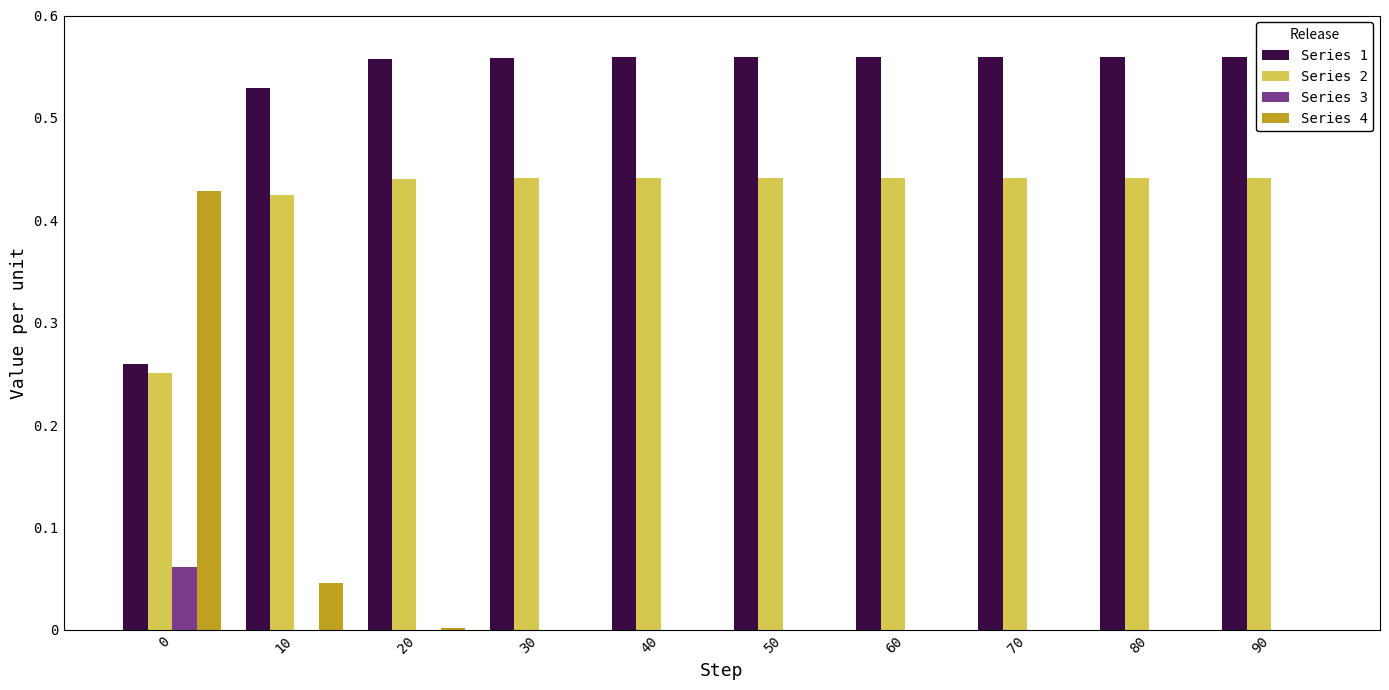

Which series has the largest total across all categories?

Series 1